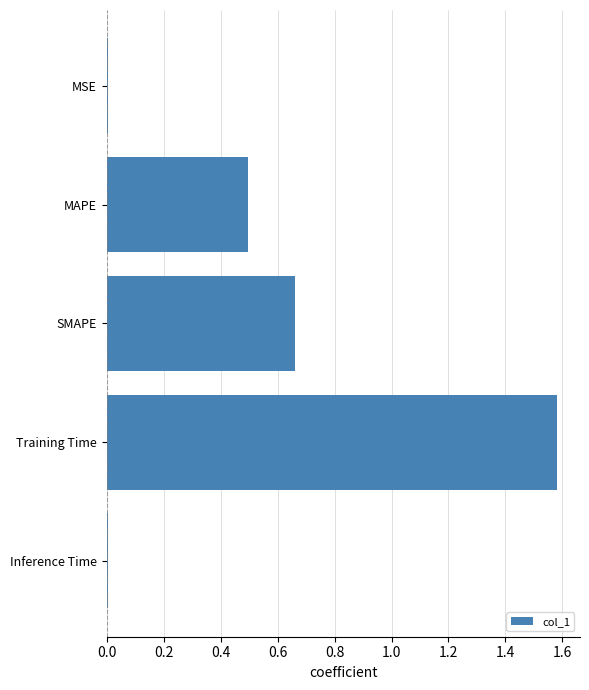

What is the sum of the values at SMAPE and MAPE?

1.2